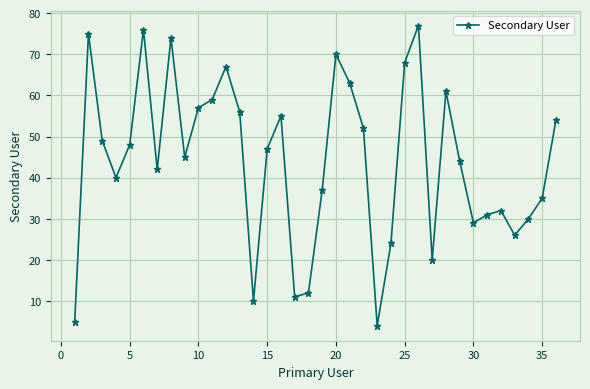

What is the value of the 6th point from the left?

76